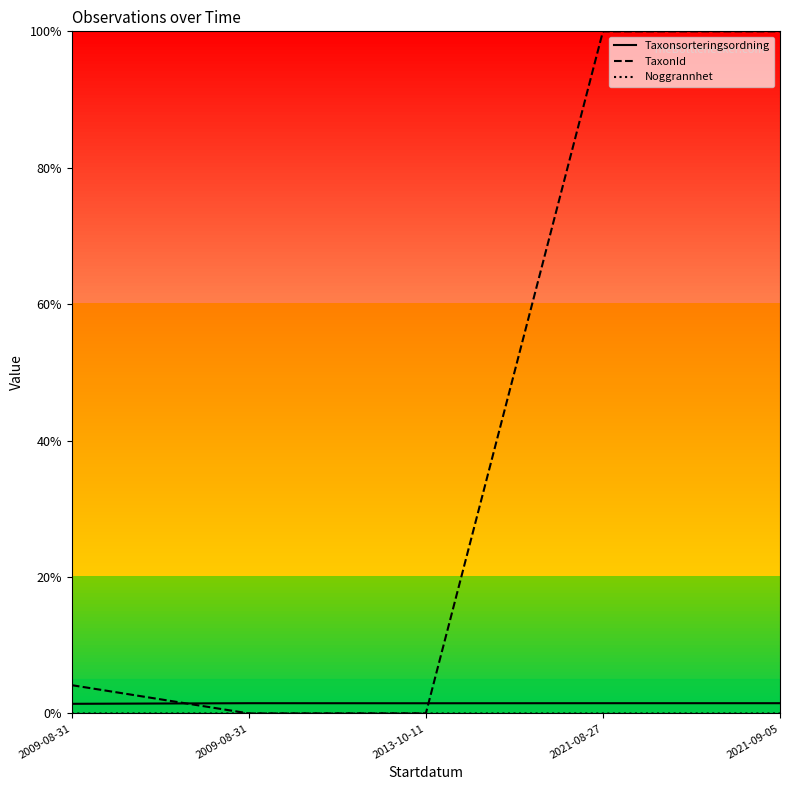

True or false: TaxonId and Noggrannhet cross at least once.

False